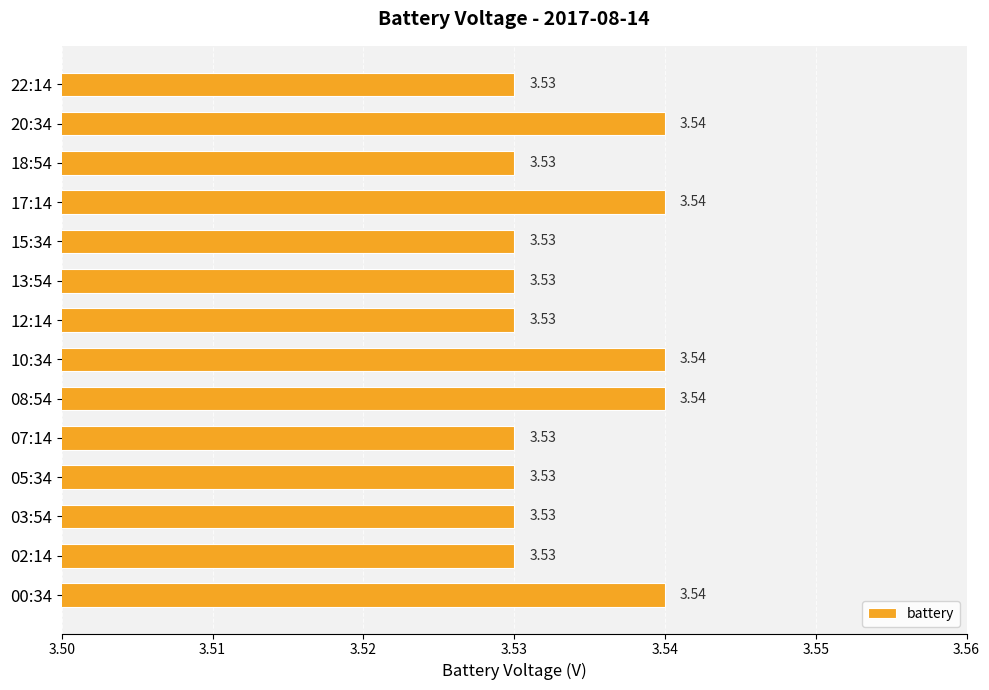

What is the sum of the values at 08:54 and 00:34?

7.1